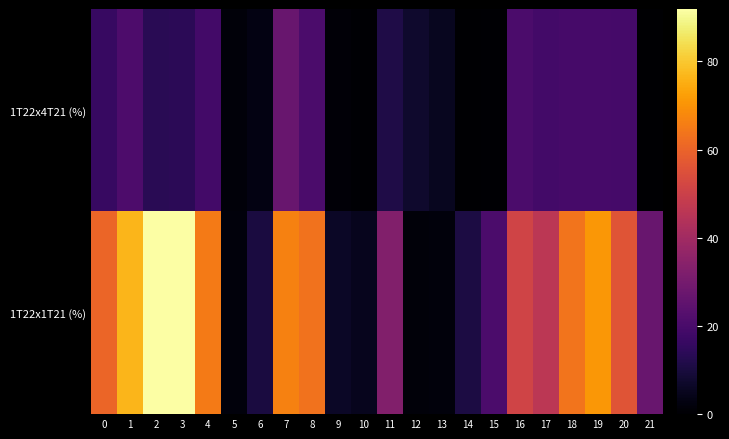

Which series has the largest total across all categories?

1T22x1T21 (%)